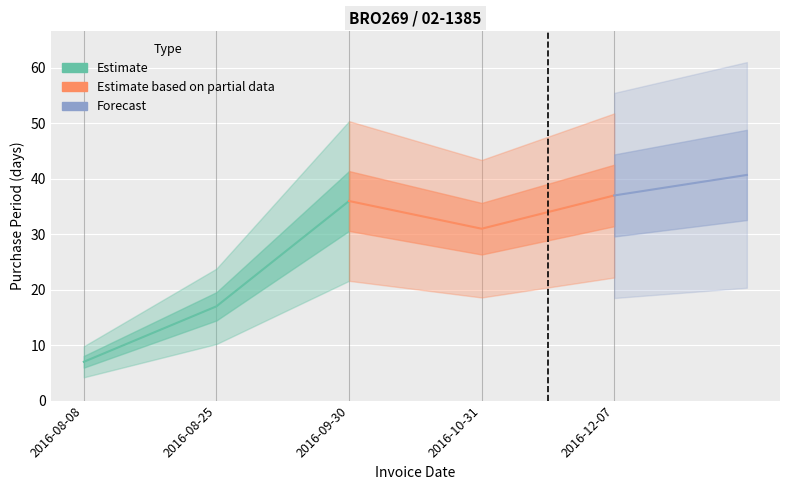

Which has a higher value, 2016-08-08 or 2016-08-25?

2016-08-25